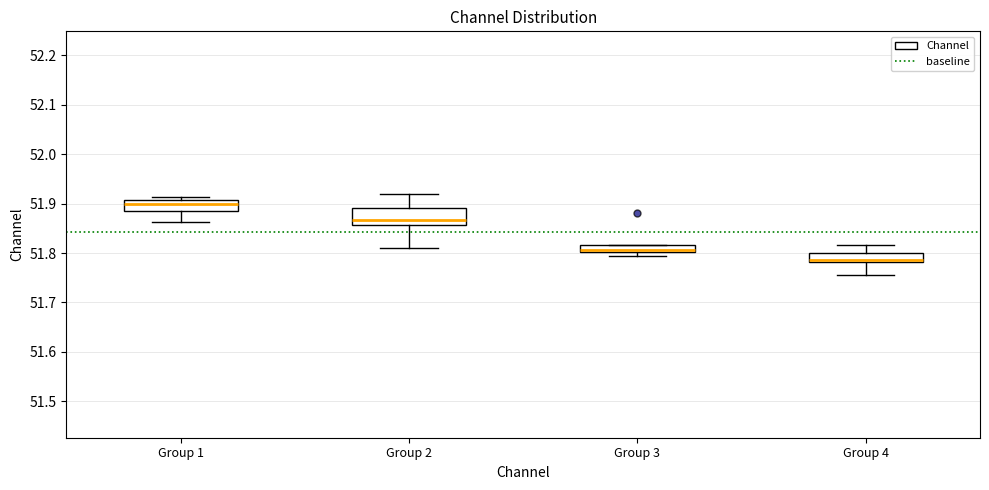

Which box's median line is the lowest?

Group 4